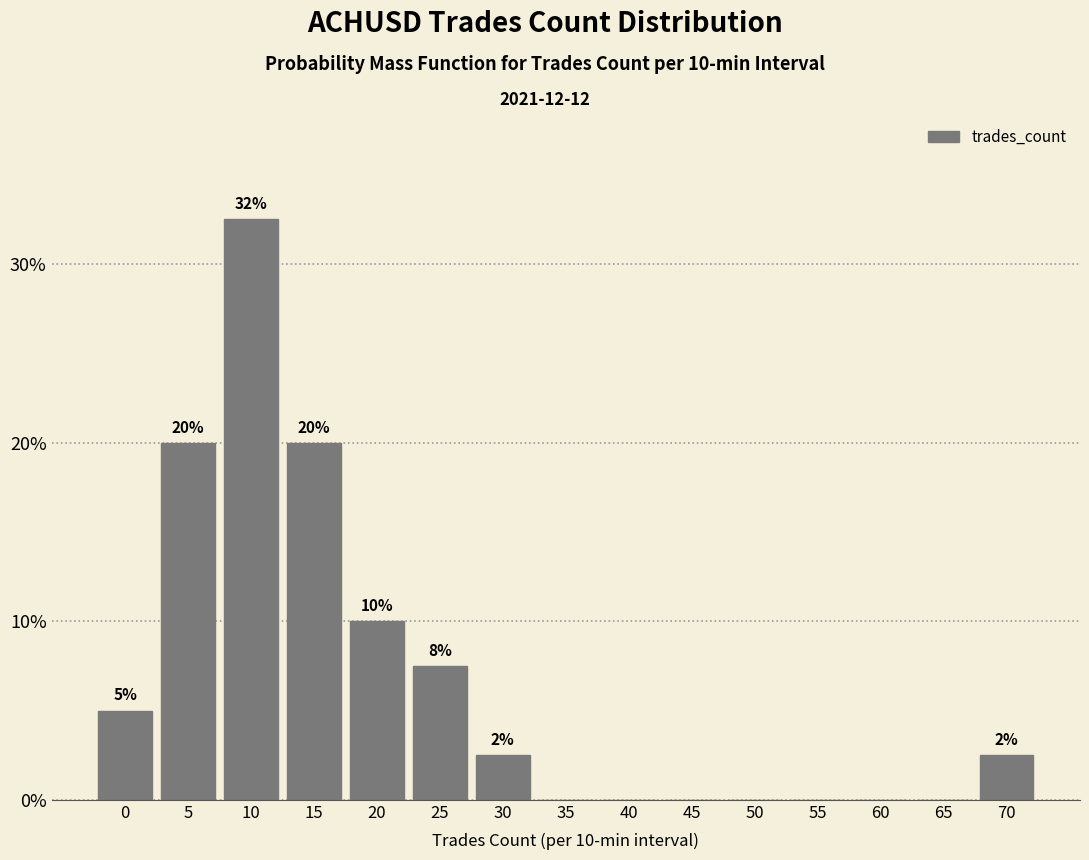

What is the greatest value displayed?

32.5